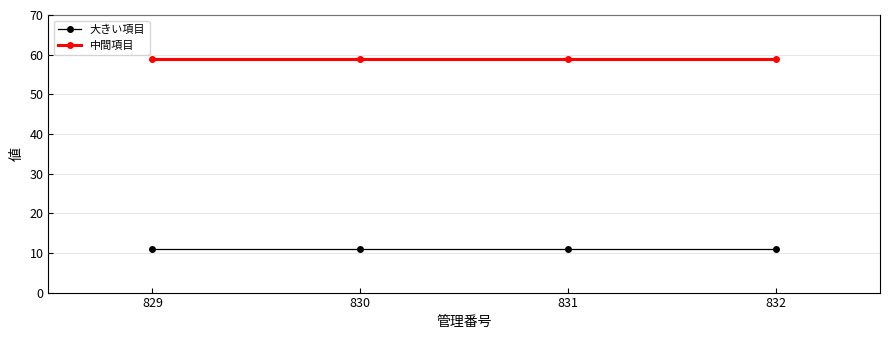

Read the 大きい項目 value at 832.

11